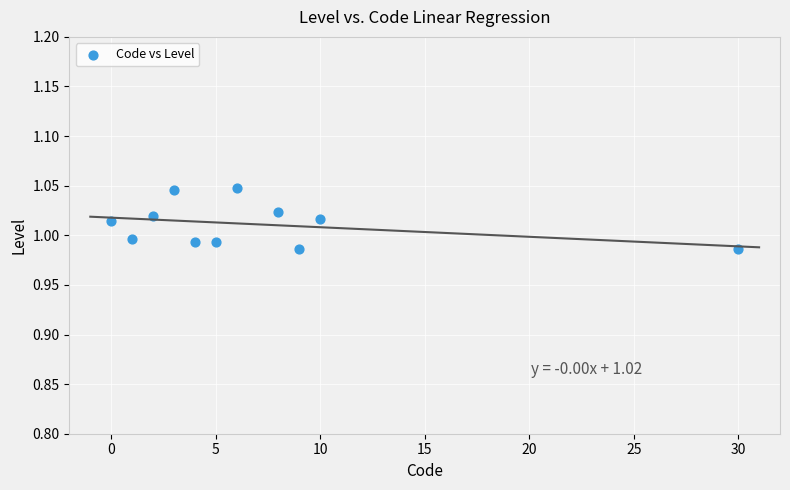

What is the range of X values (max minus min)?

30.0